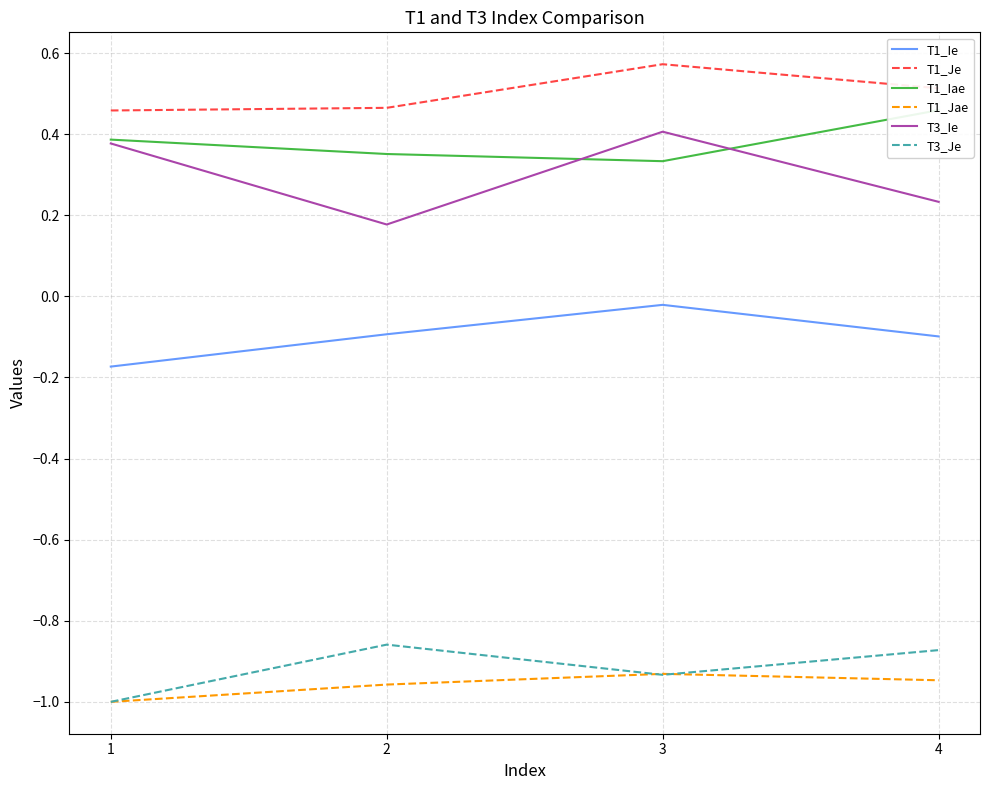

Reading left to right, extract all data points from this chart.

T1_Ie: 1=-0.2	2=-0.1	3=-0.0	4=-0.1
T1_Je: 1=0.5	2=0.5	3=0.6	4=0.5
T1_Iae: 1=0.4	2=0.4	3=0.3	4=0.5
T1_Jae: 1=-1.0	2=-1.0	3=-0.9	4=-0.9
T3_Ie: 1=0.4	2=0.2	3=0.4	4=0.2
T3_Je: 1=-1.0	2=-0.9	3=-0.9	4=-0.9